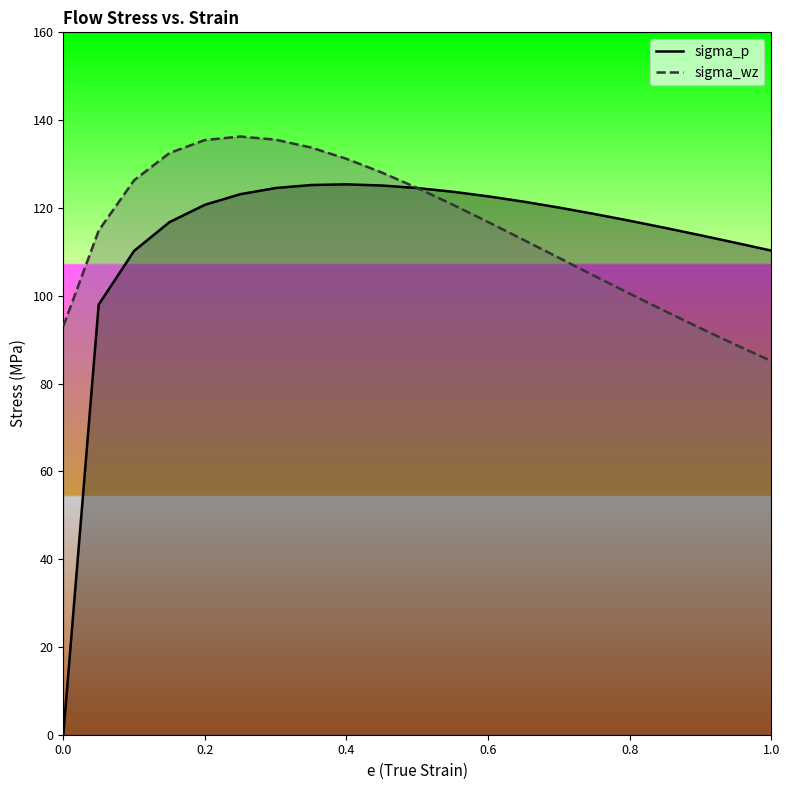

What are all the series names shown in the legend?

sigma_p, sigma_wz